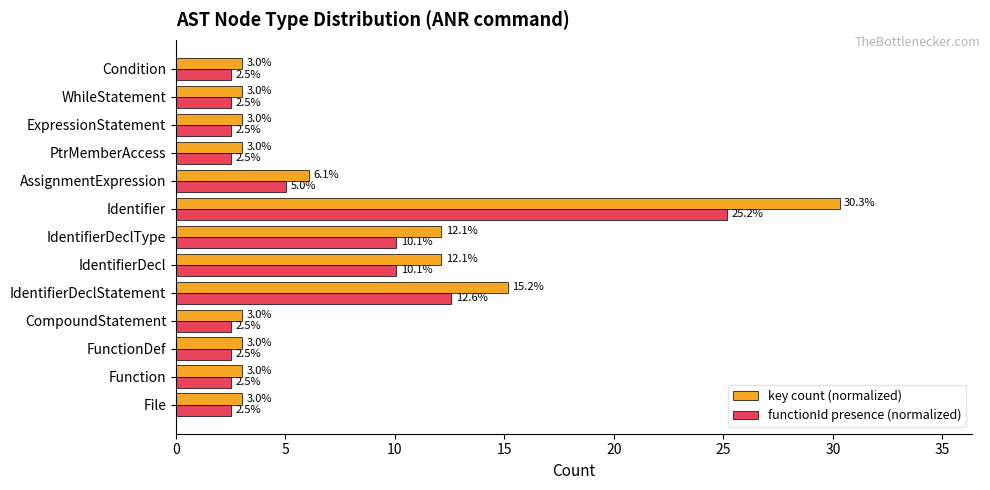

Rank the series by their average value, from highest to lowest.

key count (normalized), functionId presence (normalized)